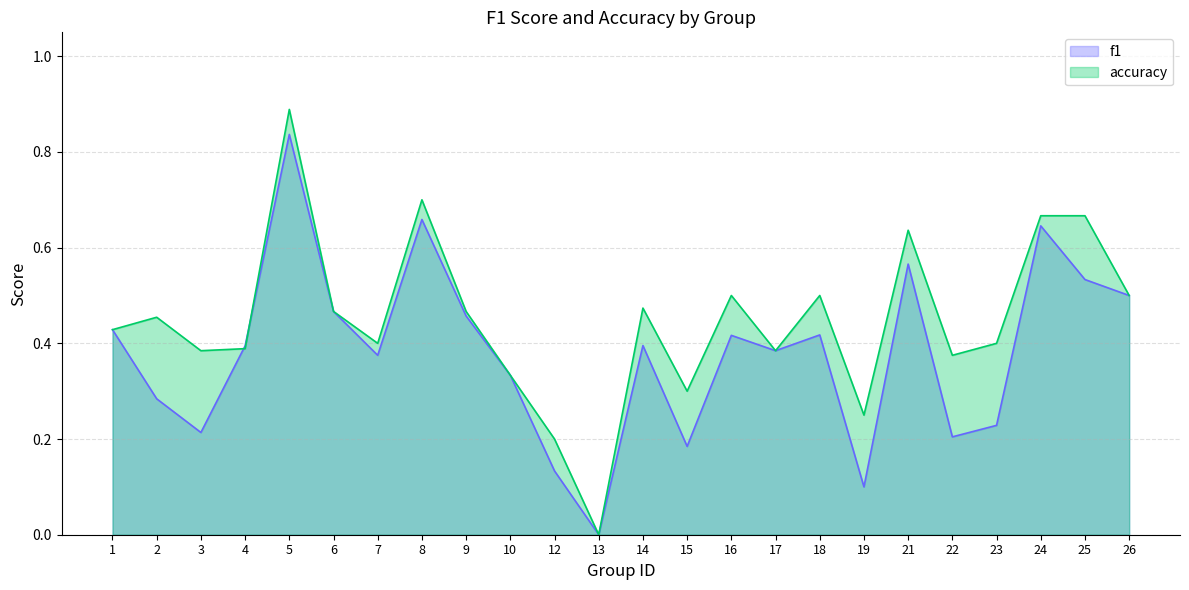

How many accuracy values are between 0 and 1?

24